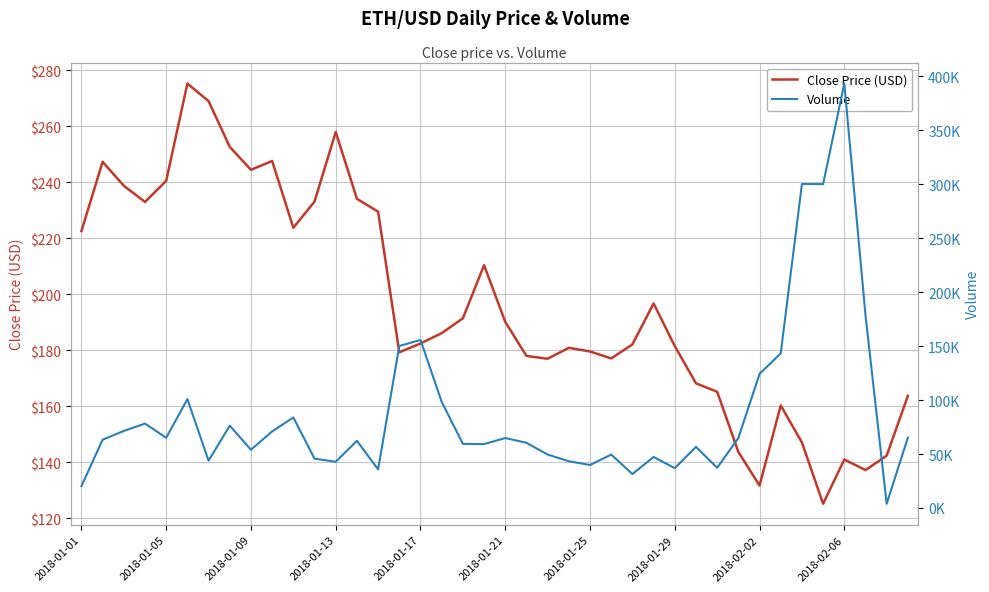

List the series in order of their overall mean, highest first.

Volume, Close Price (USD)